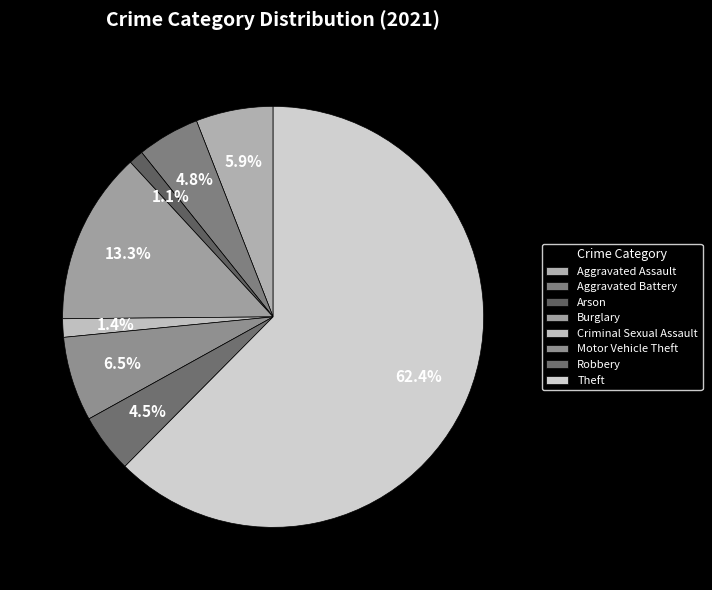

To the nearest percent, what is the average slice percentage?

12%